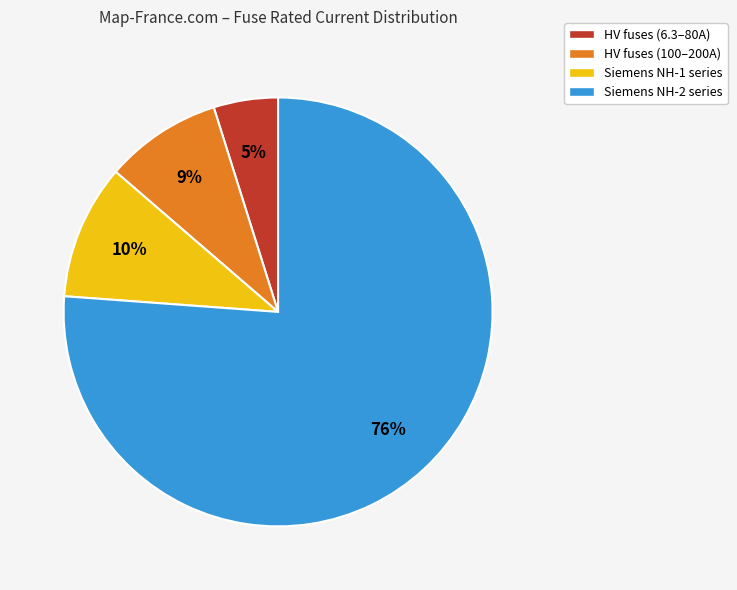

Between HV fuses (6.3–80A) and Siemens NH-2 series, which is larger?

Siemens NH-2 series